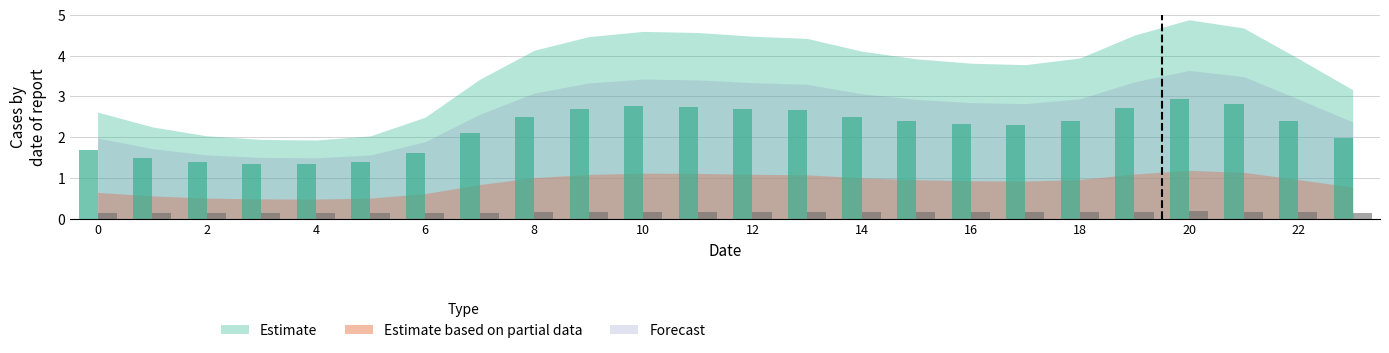

Which series has the widest spread of values?

Estimate